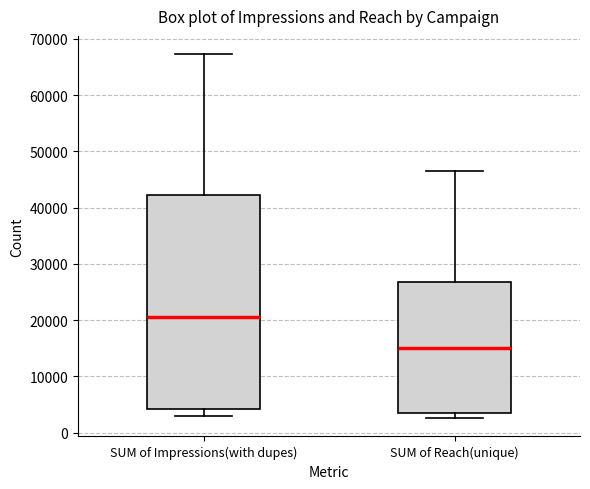

Reading left to right, transcribe this box plot: for each box, give where its median line is, the range the box spans, and where its two whiskers end, as read against the y-axis. The values are not printed on the chart, so give them approximately, as read against the axis.

SUM of Impressions(with dupes): median 20000, box 4000 to 42000, whiskers 3000 to 67000
SUM of Reach(unique): median 15000, box 3000 to 27000, whiskers 3000 (just below the box's lower edge) to 46000